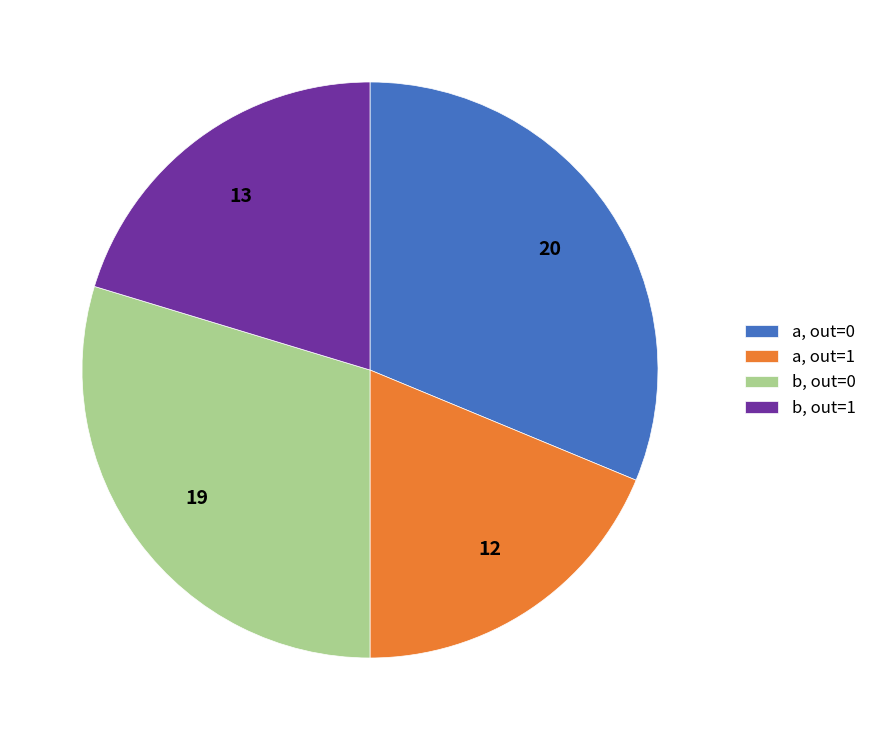

Which category has the smallest portion of the pie?

a, out=1